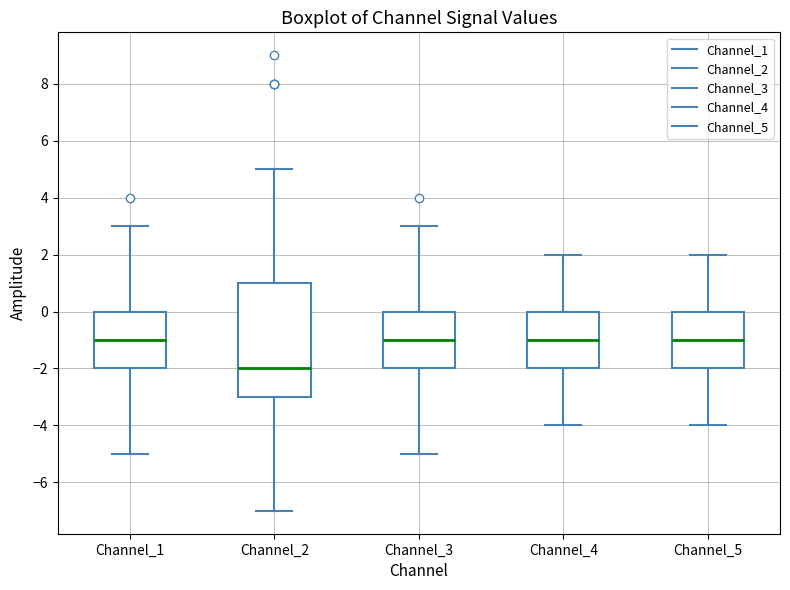

Reading left to right, transcribe this box plot: for each box, give where its median line is, the range the box spans, and where its two whiskers end, as read against the y-axis. The values are not printed on the chart, so give them approximately, as read against the axis.

Channel_1: median -1, box -2 to 0, whiskers -5 to 3
Channel_2: median -2, box -3 to 1, whiskers -7 to 5
Channel_3: median -1, box -2 to 0, whiskers -5 to 3
Channel_4: median -1, box -2 to 0, whiskers -4 to 2
Channel_5: median -1, box -2 to 0, whiskers -4 to 2